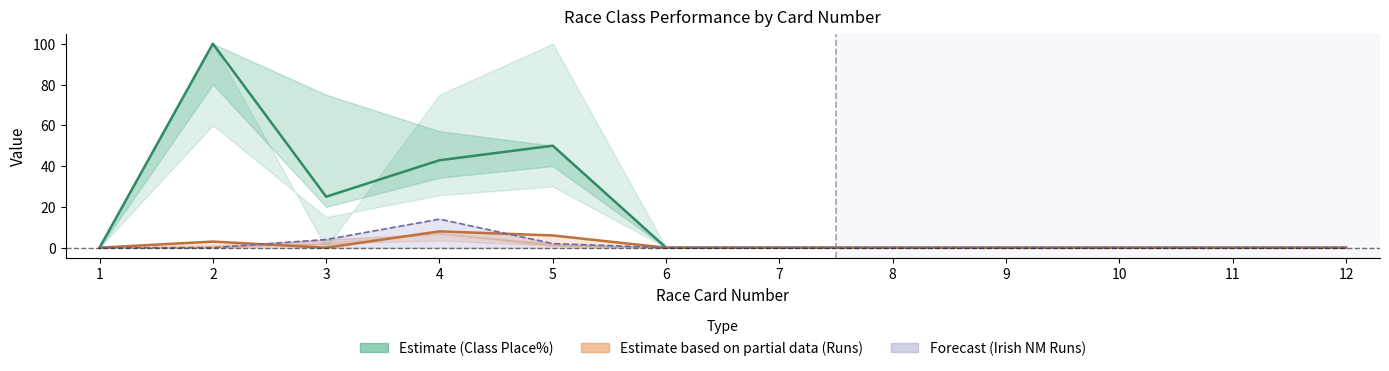

How many data points does each series have?

12